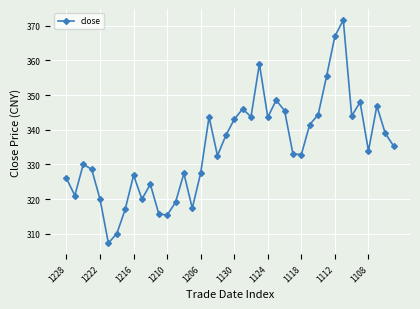

Does the chart have visible grid lines?

Yes